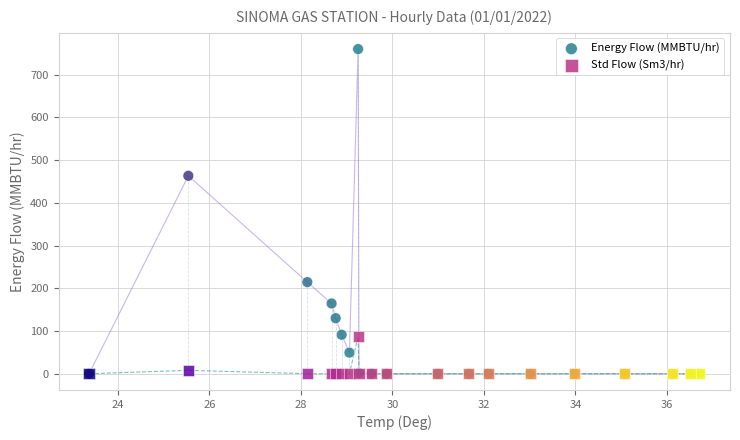

In the Energy Flow (MMBTU/hr) series, what Y value is closest to 379?

463.3